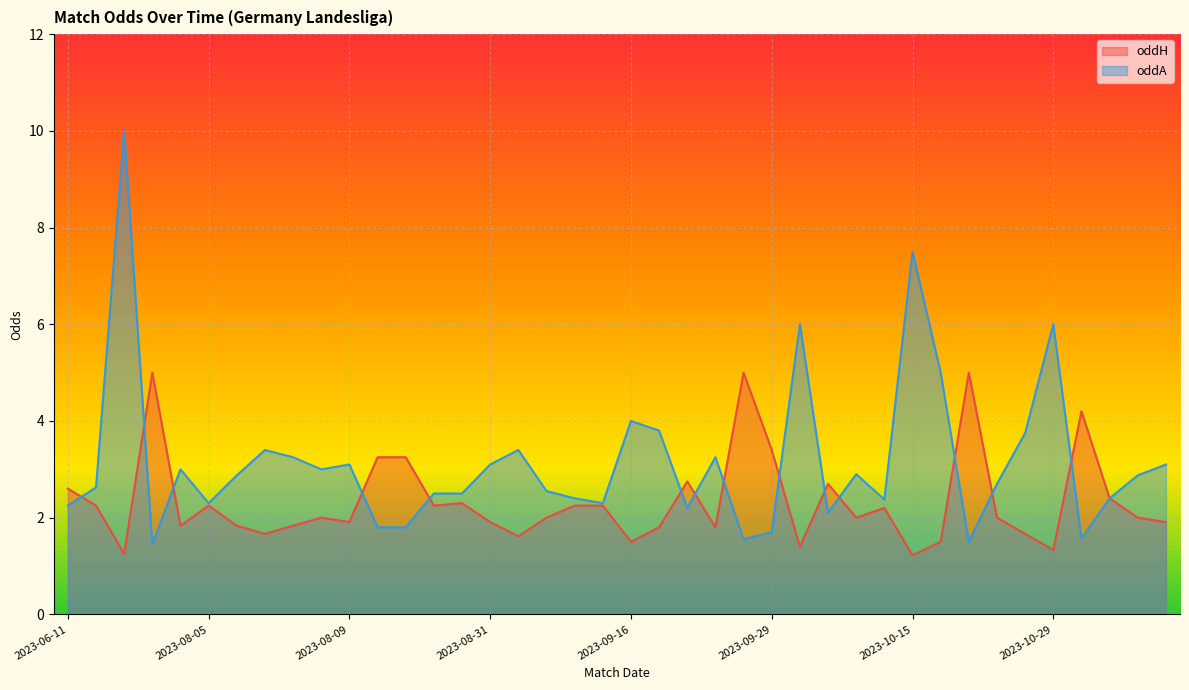

What is the label of the 20th point from the left?

2023-09-15